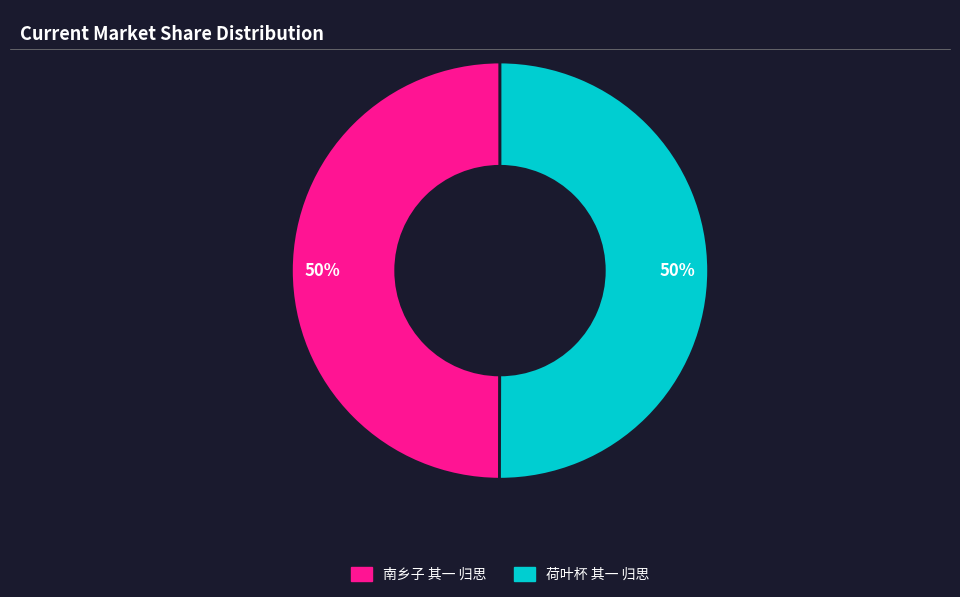

Combined, do 南乡子 其一 归思 and 荷叶杯 其一 归思 account for over 50%?

Yes